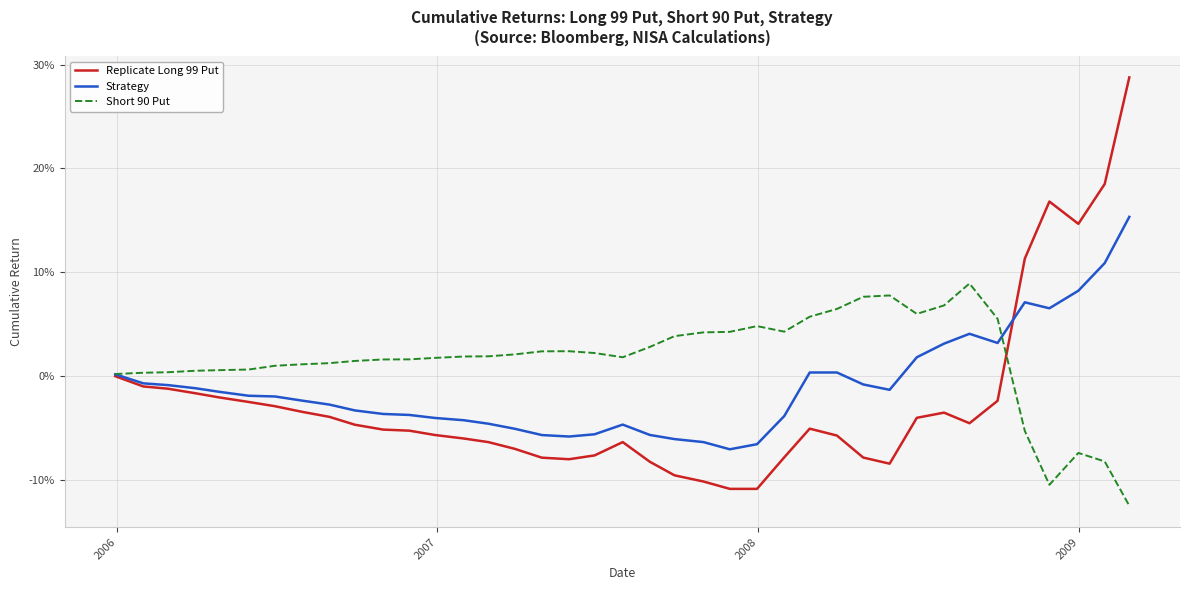

Does the chart have visible grid lines?

Yes